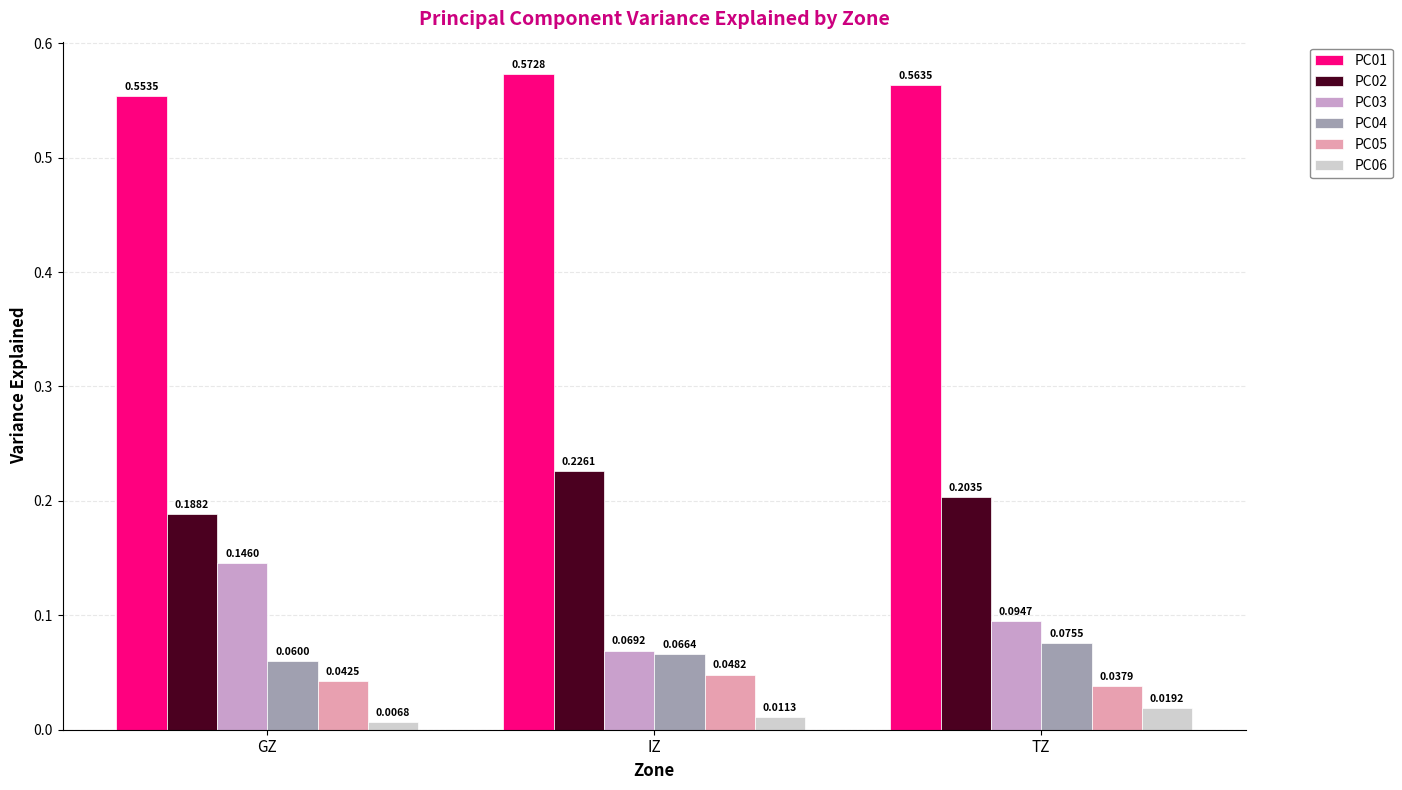

Between IZ and TZ, which series saw the biggest shift?

PC03